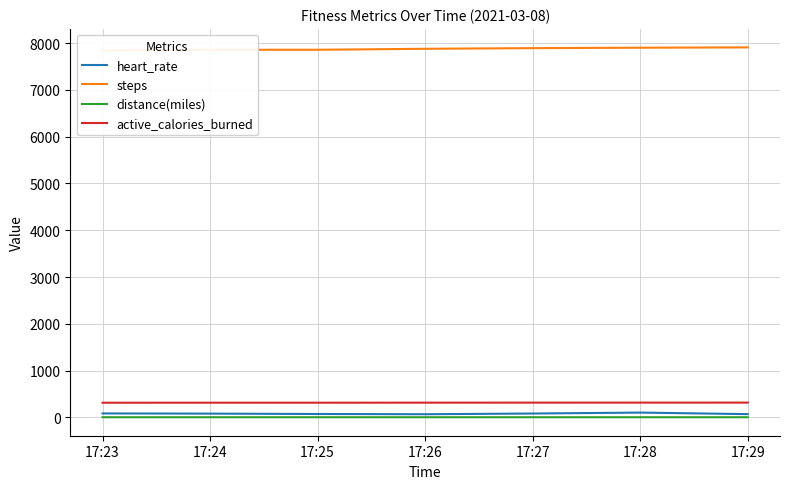

Rank the categories by active_calories_burned value from lowest to highest.

17:23, 17:24, 17:25, 17:26, 17:27, 17:28, 17:29